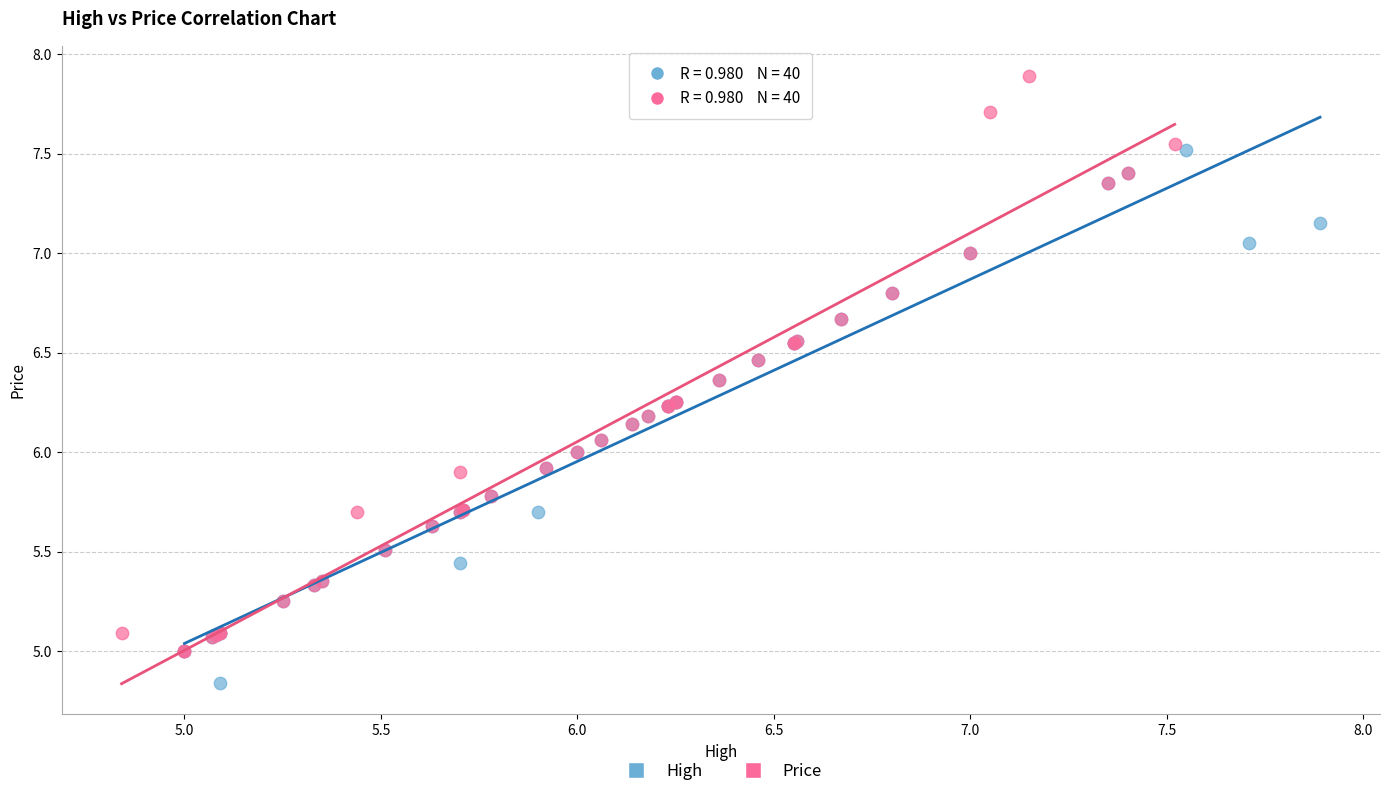

Which series reaches the minimum Y coordinate?

High